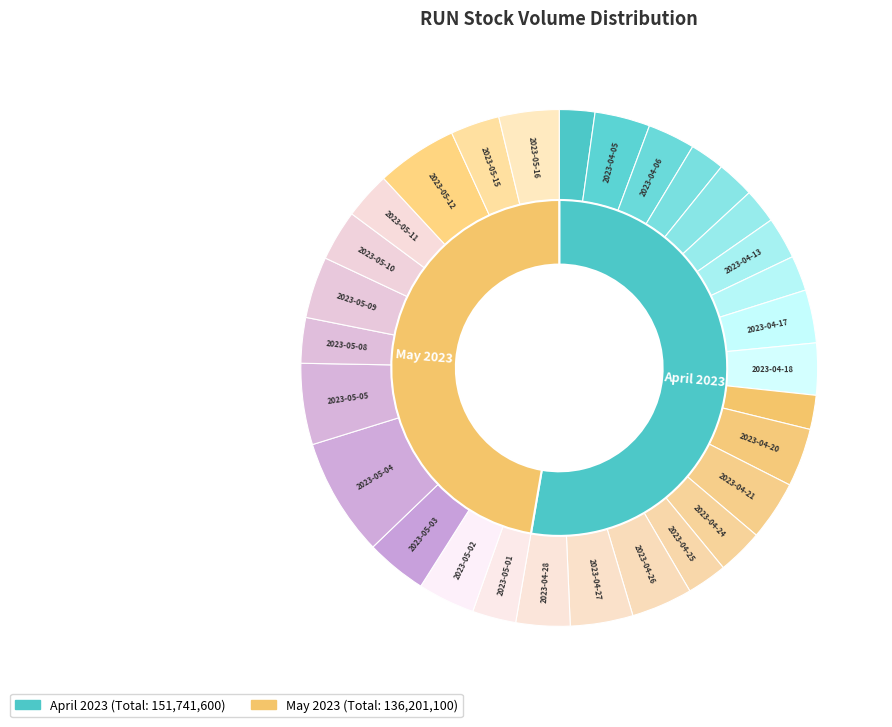

To the nearest percent, what percentage of the pie is 2023-04-17?

3%